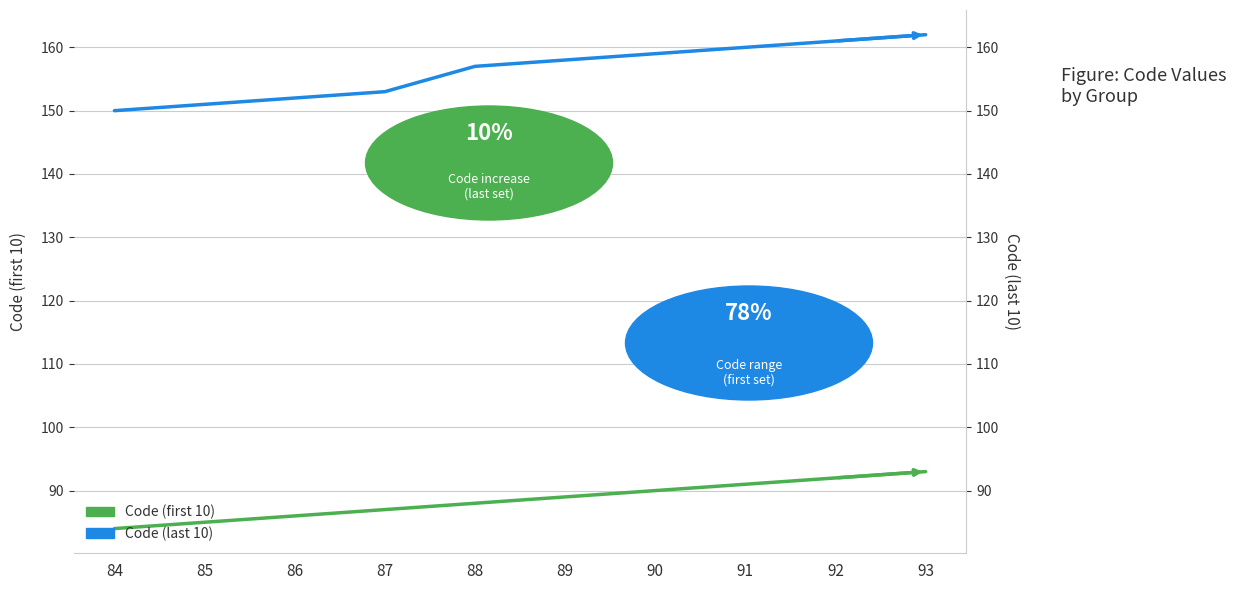

Which series has the widest spread of values?

Code (last 10)